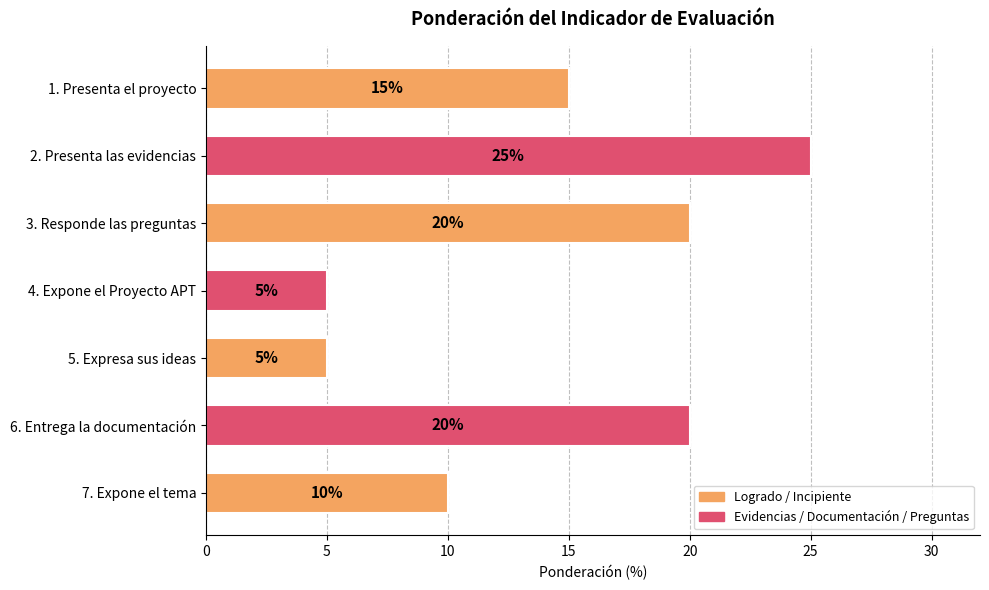

Does the chart contain stacked bars?

No